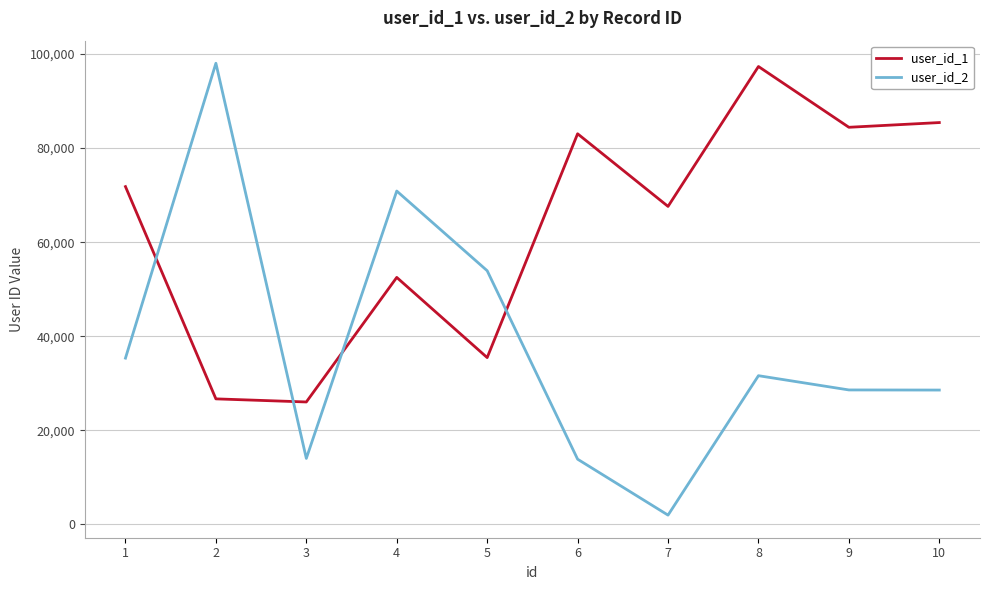

What is the greatest value displayed?

98035